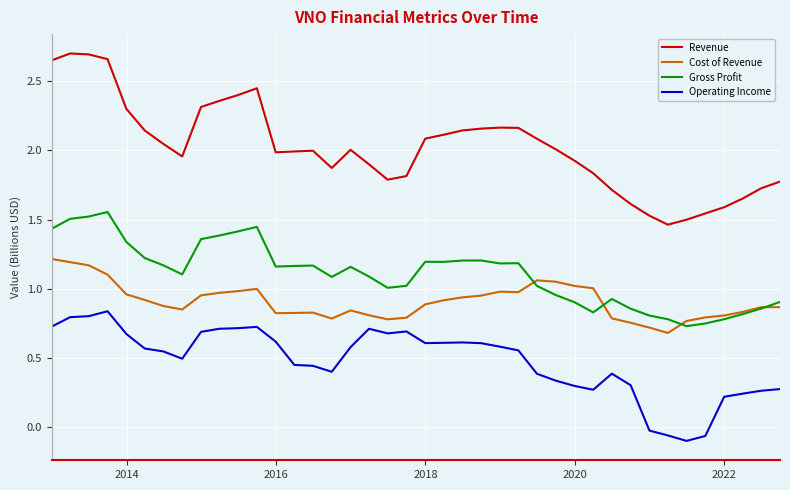

Which series has the largest total across all categories?

Revenue